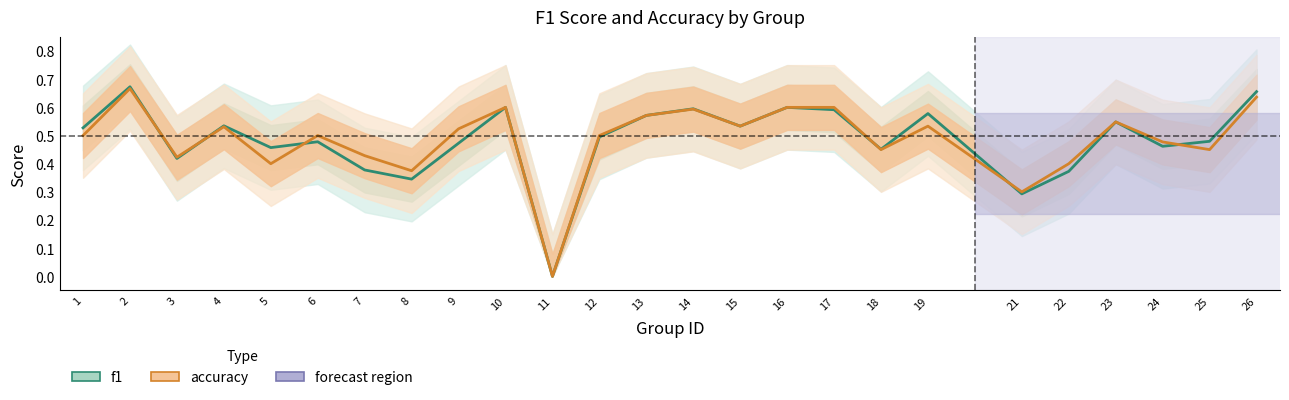

Does the chart display data point markers on the line(s)?

No